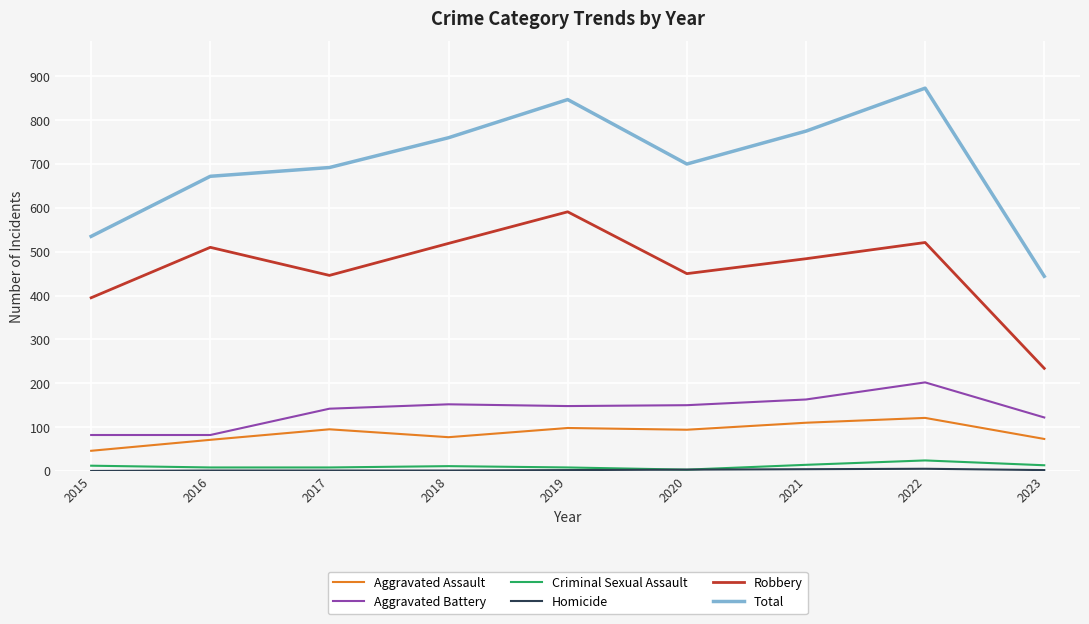

What is the maximum value shown in the chart?

873